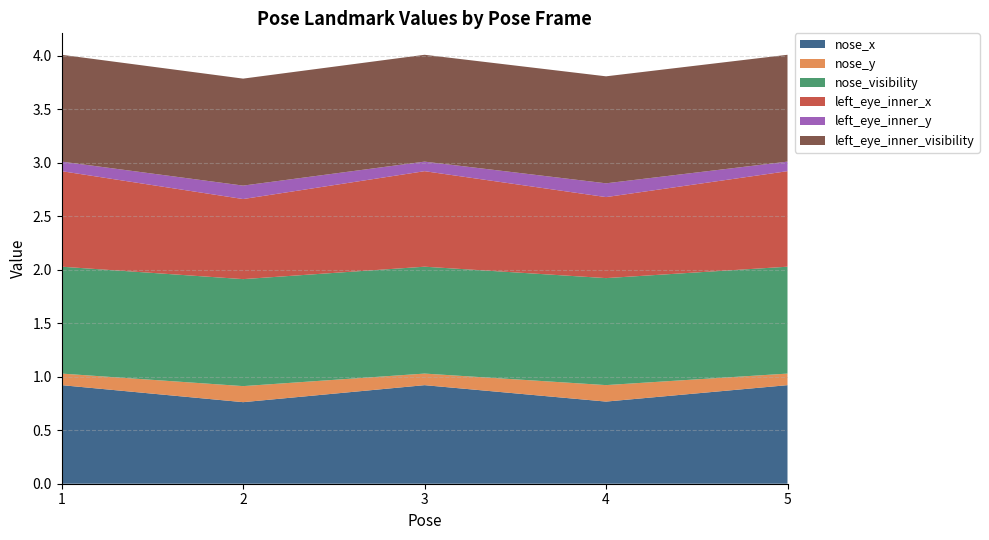

Reading left to right, extract all data points from this chart.

nose_x: 0.9	0.8	0.9	0.8	0.9
nose_y: 0.1	0.2	0.1	0.2	0.1
nose_visibility: 1.0	1.0	1.0	1.0	1.0
left_eye_inner_x: 0.9	0.7	0.9	0.8	0.9
left_eye_inner_y: 0.1	0.1	0.1	0.1	0.1
left_eye_inner_visibility: 1.0	1.0	1.0	1.0	1.0